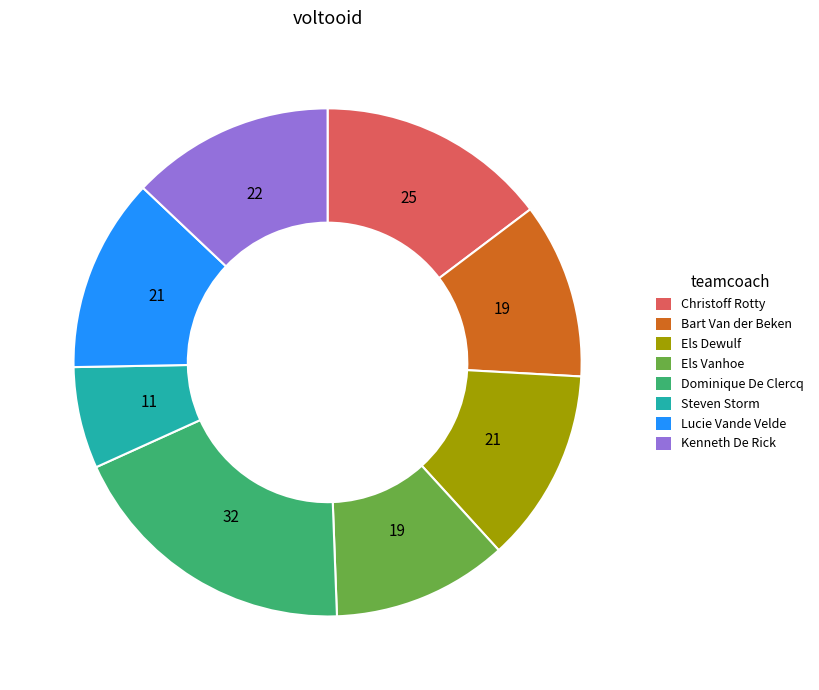

Does Lucie Vande Velde account for over 50% of the chart?

No